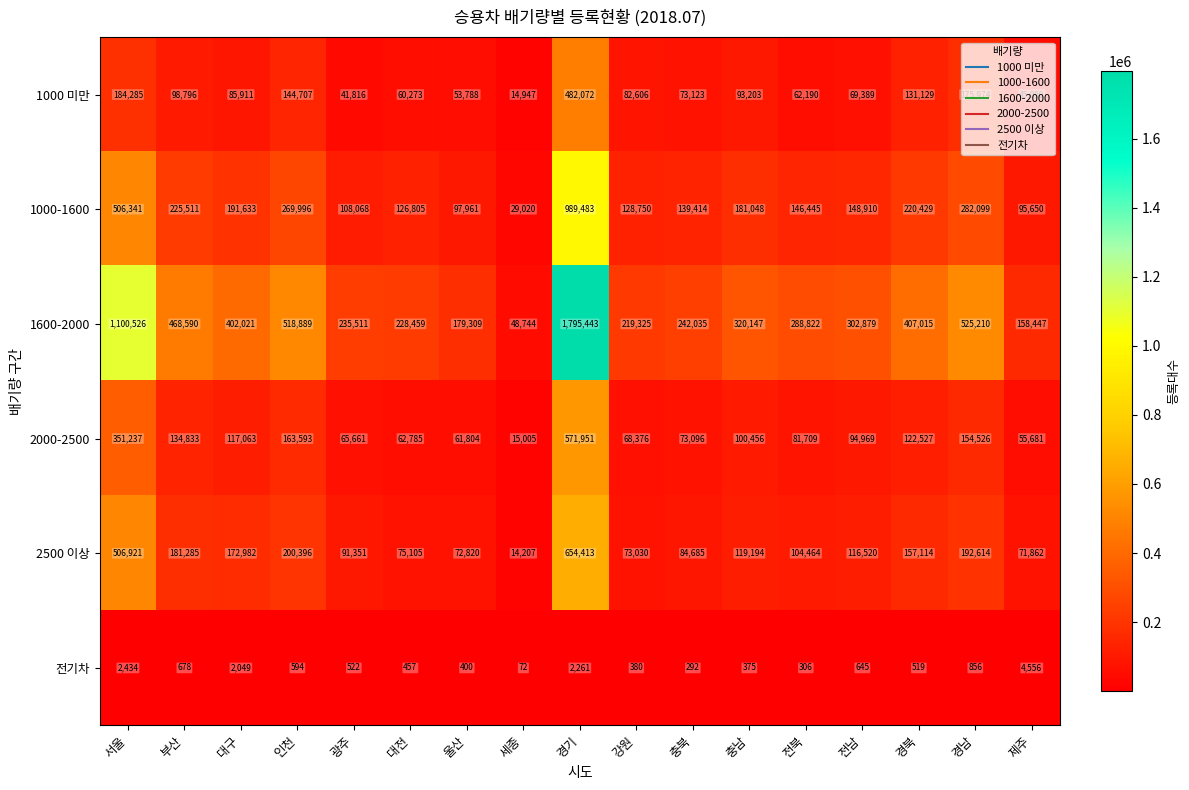

List the labels in order of 2000-2500 value, smallest first.

세종, 제주, 울산, 대전, 광주, 강원, 충북, 전북, 전남, 충남, 대구, 경북, 부산, 경남, 인천, 서울, 경기